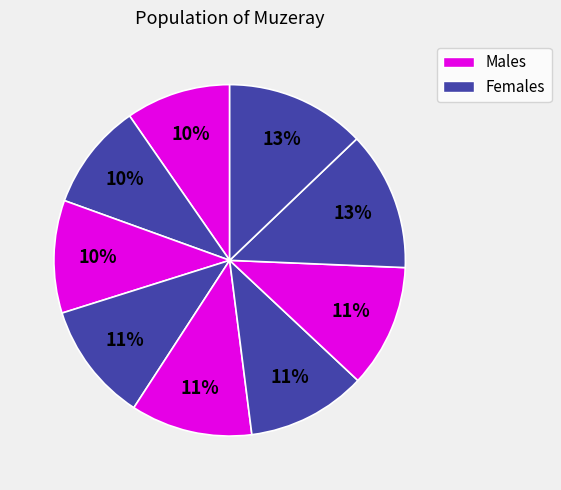

How many segments does this pie chart have?

9